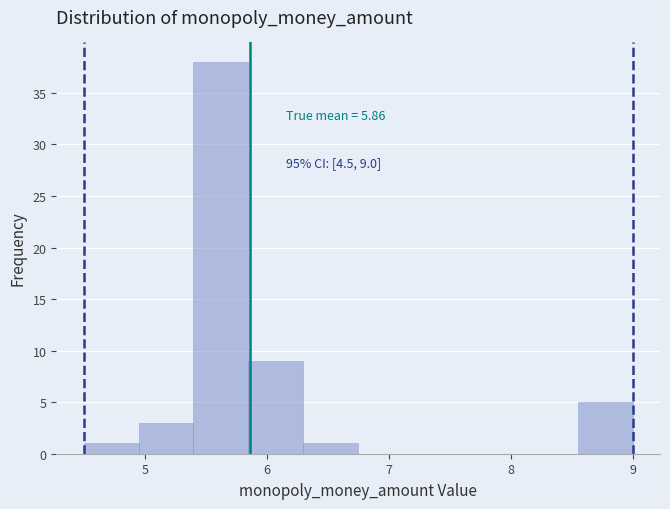

Over which range of the x-axis is the bar tallest?

5.40 to 5.85